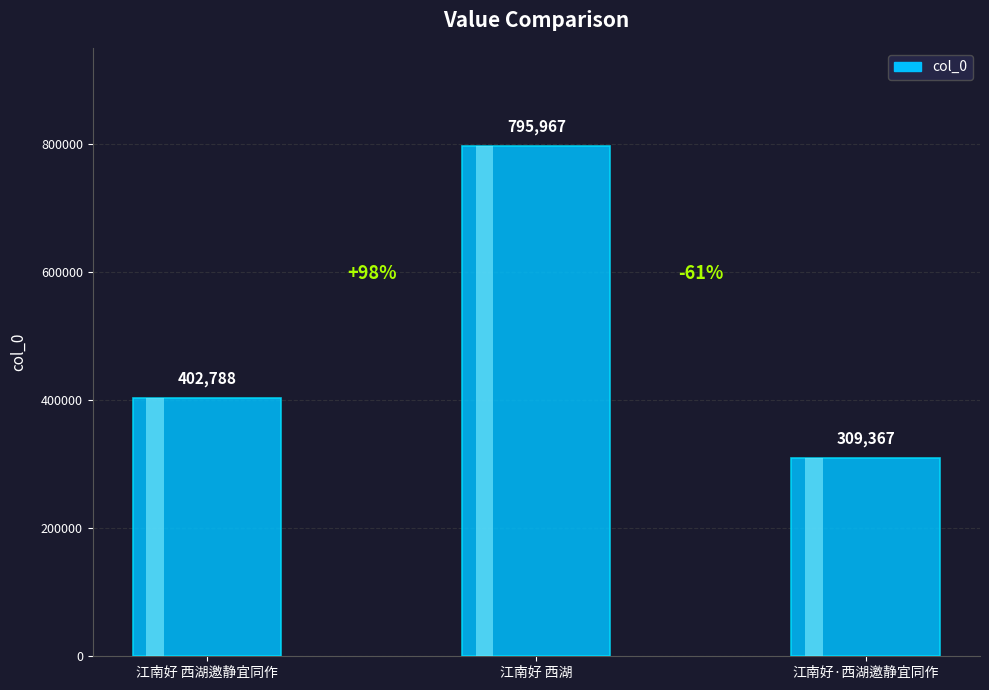

Reading left to right, extract all data points from this chart.

江南好 西湖邀静宜同作=402788	江南好 西湖=795967	江南好·西湖邀静宜同作=309367